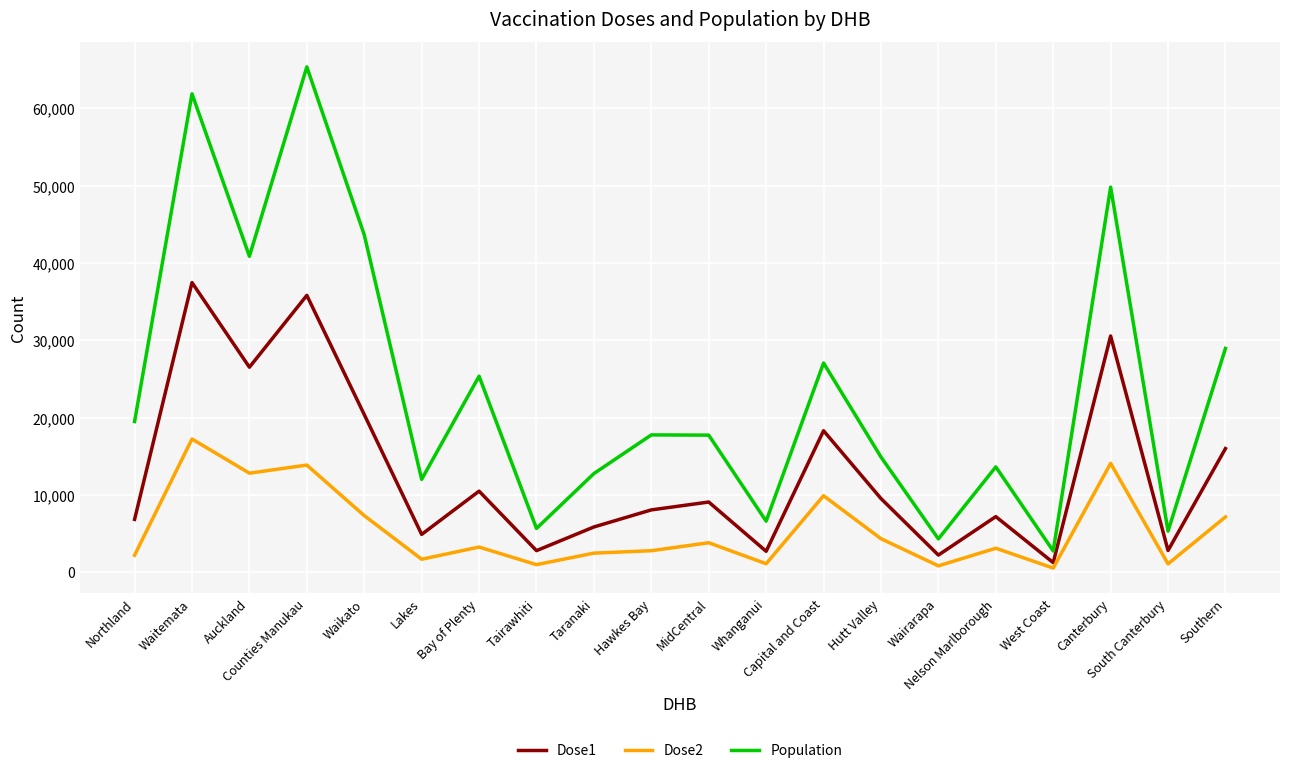

Which series has the widest spread of values?

Population